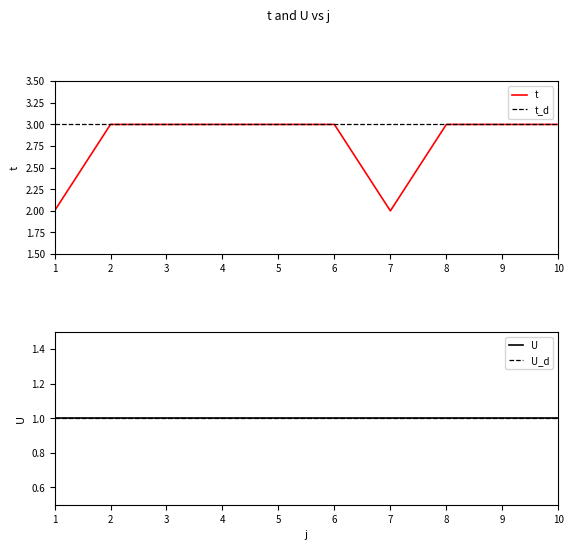

The chart shows a value of 3 at 9. True or false?

True